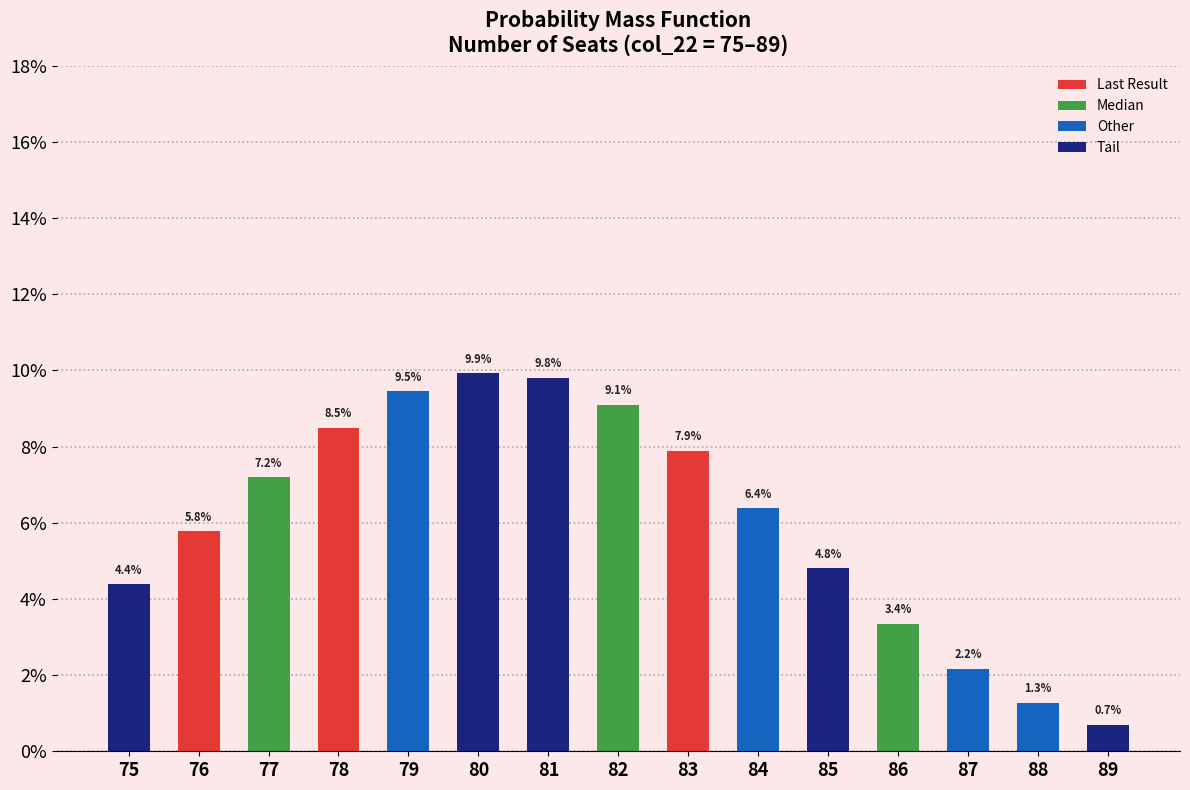

Does the chart contain any negative values?

No